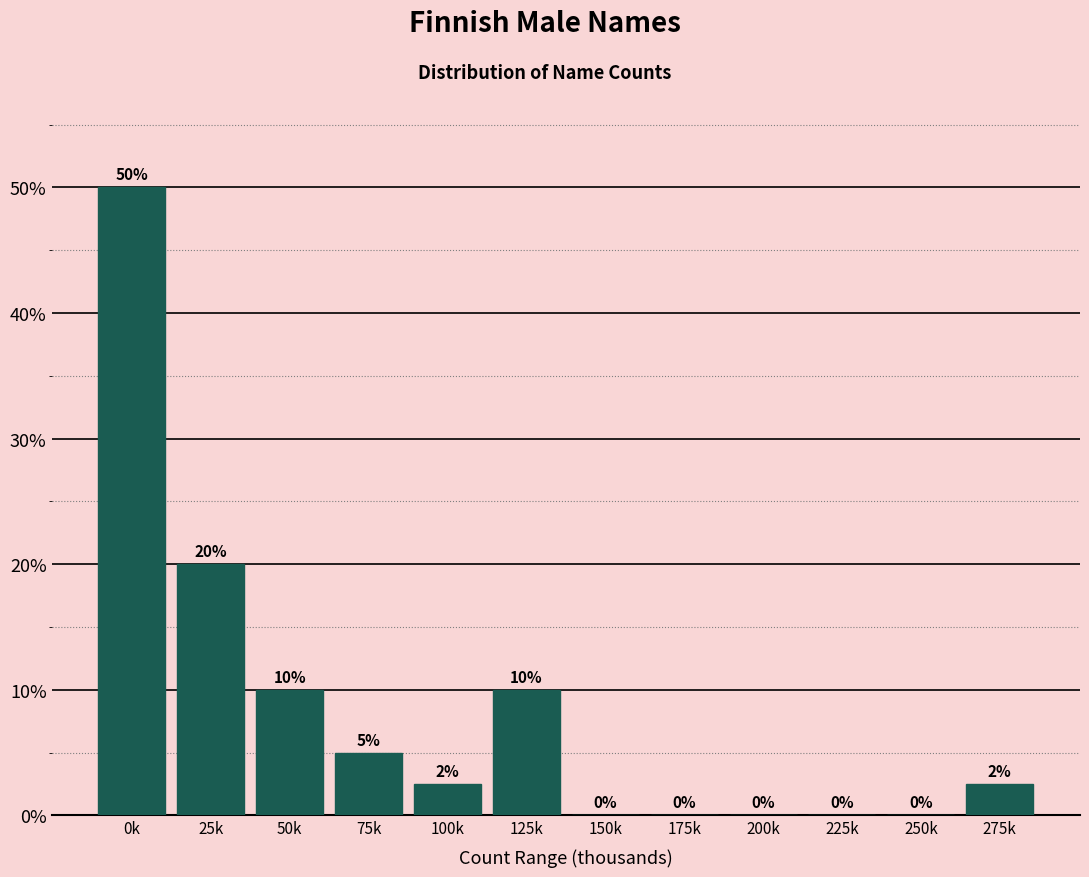

What is the maximum value shown in the chart?

50.0